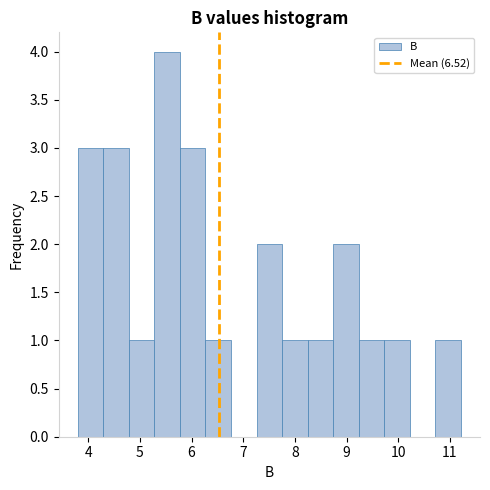

Reading left to right, transcribe this chart: for each bar, give the range it covers on the x-axis and its height. Neither the bar edges nor the heights are printed on the chart, so give them approximately, as read against the axes.

3.8 to 4.3: 3
4.3 to 4.8: 3
4.8 to 5.3: 1
5.3 to 5.8: 4
5.8 to 6.3: 3
6.3 to 6.8: 1
6.8 to 7.3: 0
7.3 to 7.8: 2
7.8 to 8.2: 1
8.2 to 8.7: 1
8.7 to 9.2: 2
9.2 to 9.7: 1
9.7 to 10.2: 1
10.2 to 10.7: 0
10.7 to 11.2: 1